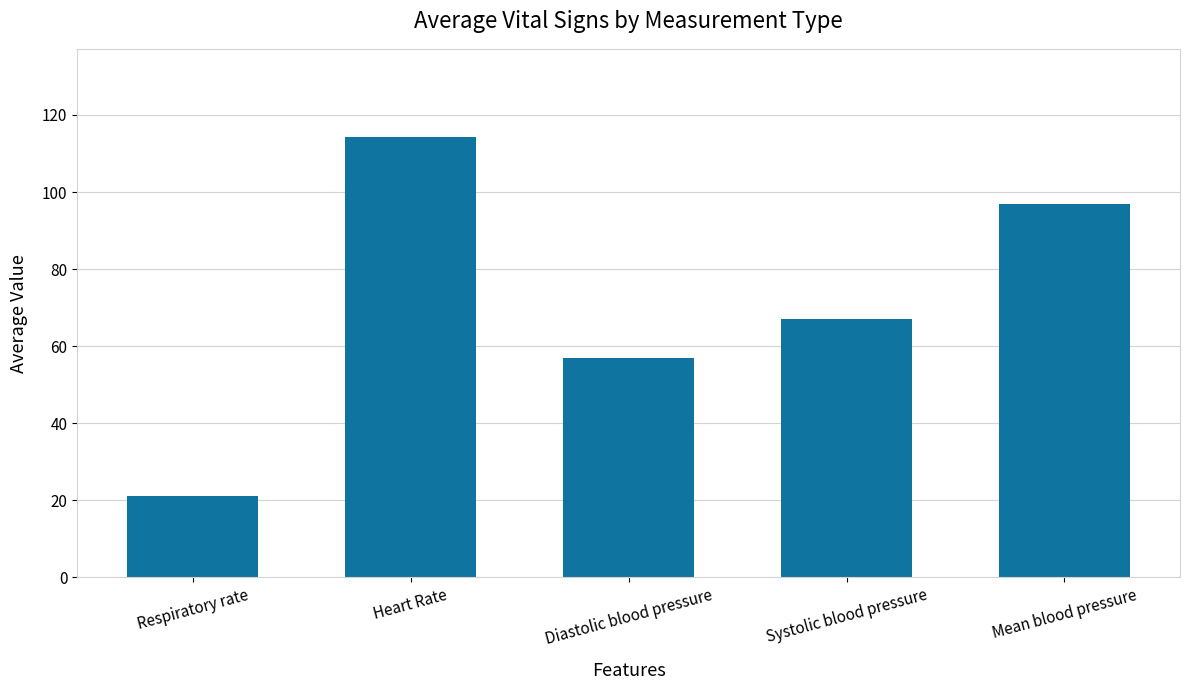

What is the ratio of the value at Heart Rate to the value at Respiratory rate?

5.4